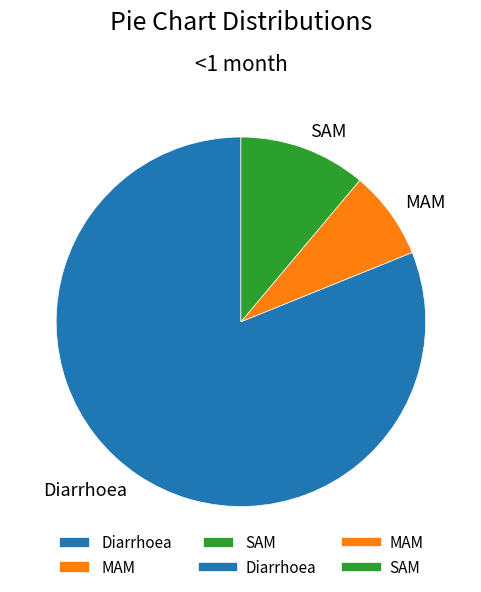

Does SAM represent more than half of the total?

No